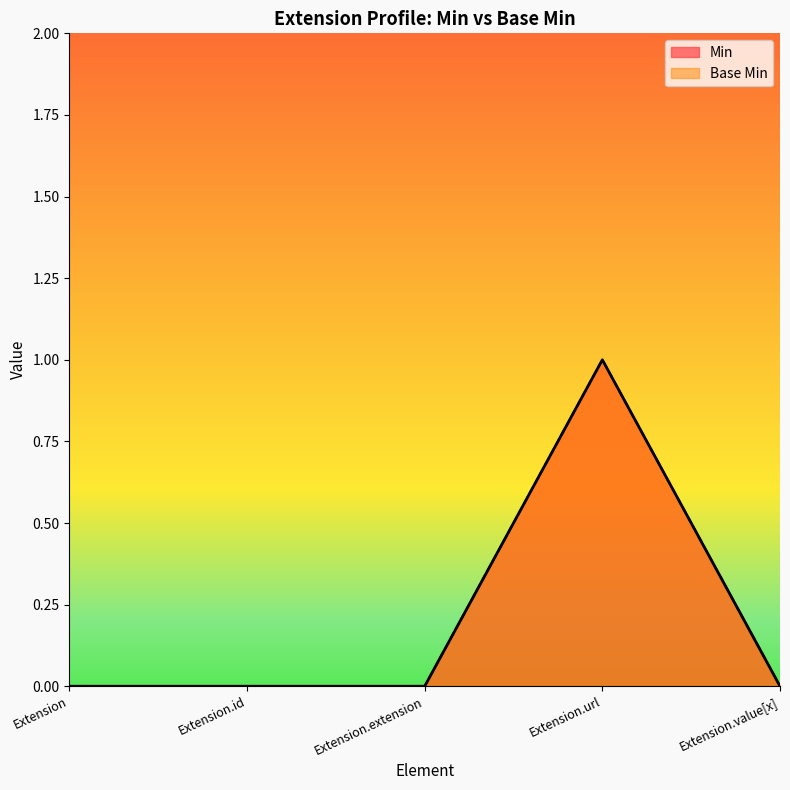

Which category has the lowest value in the Base Min series?

Extension